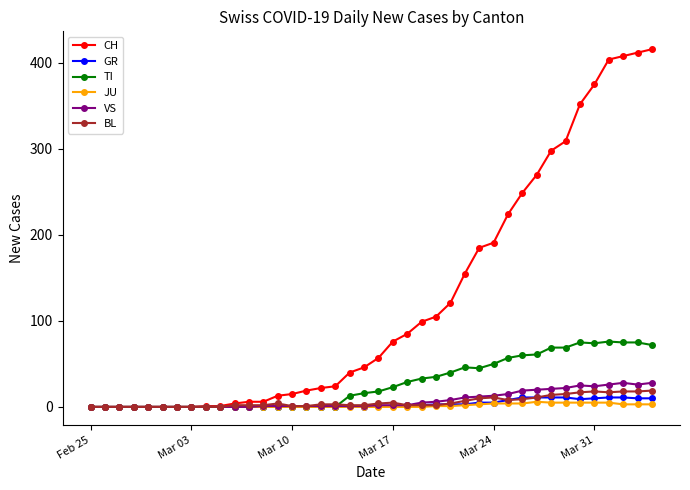

Which series has the largest total across all categories?

CH